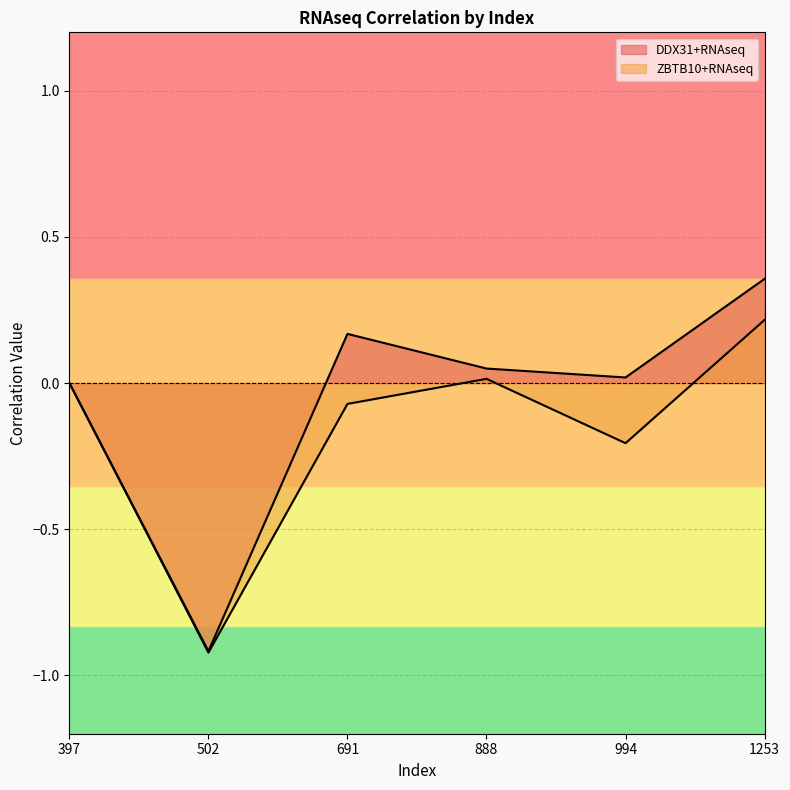

True or false: DDX31+RNAseq has a value of 0.0 at 888.

False